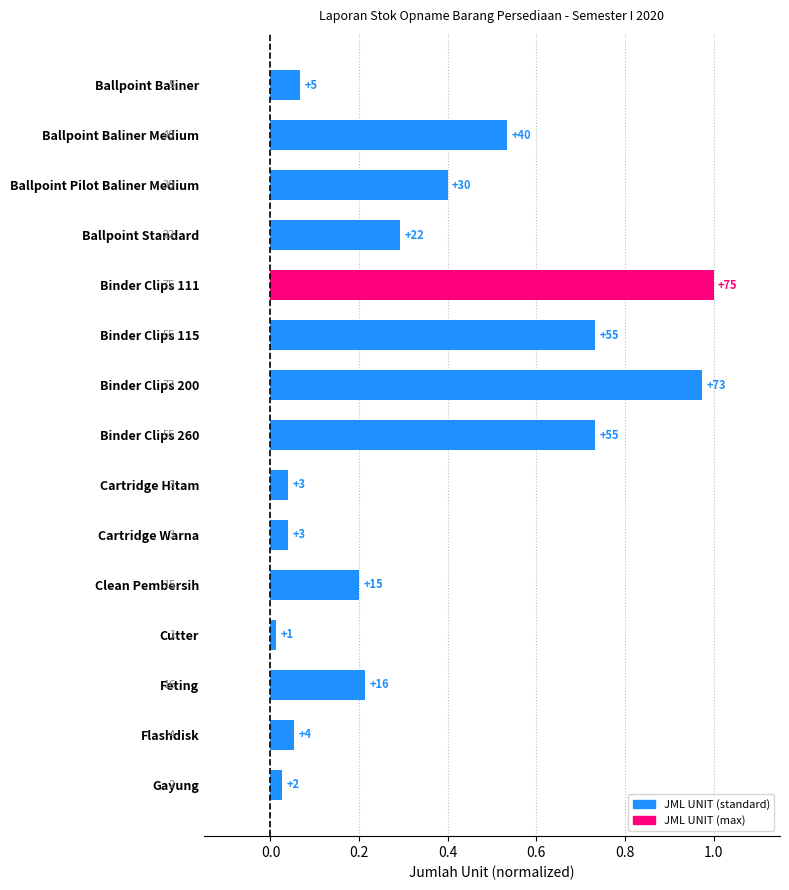

Are the bars horizontal?

Yes